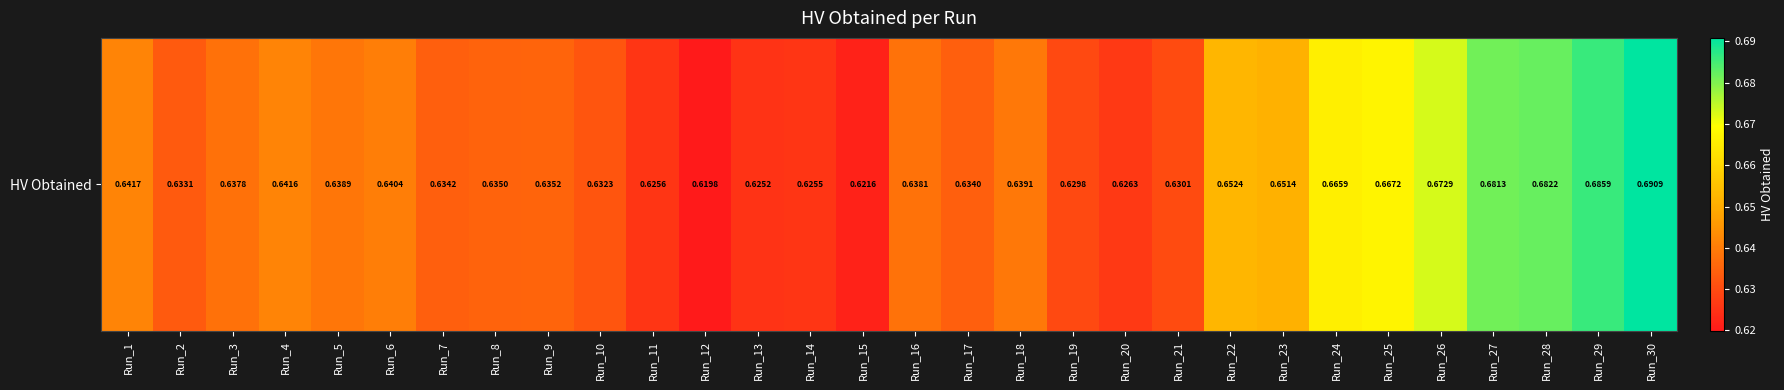

True or false: the data shows 1.1 at Run_25.

False